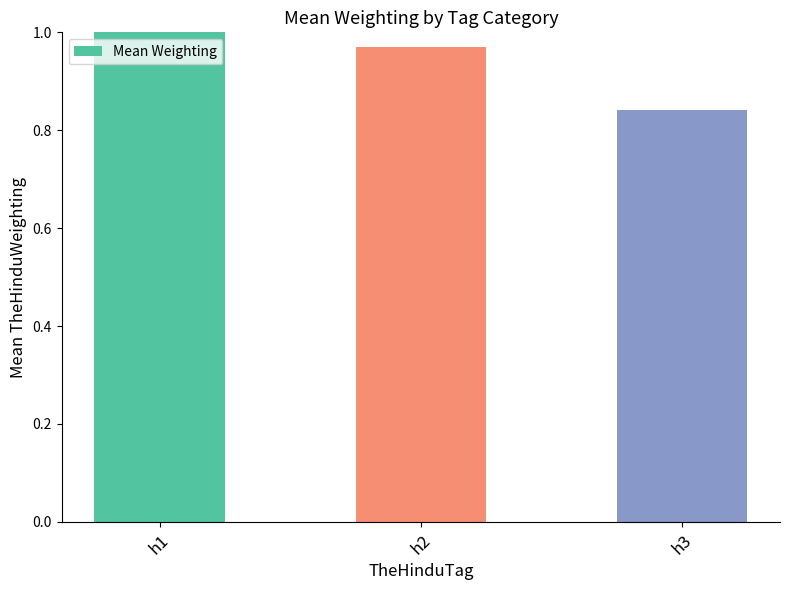

Rank the categories by value from highest to lowest.

h1, h2, h3